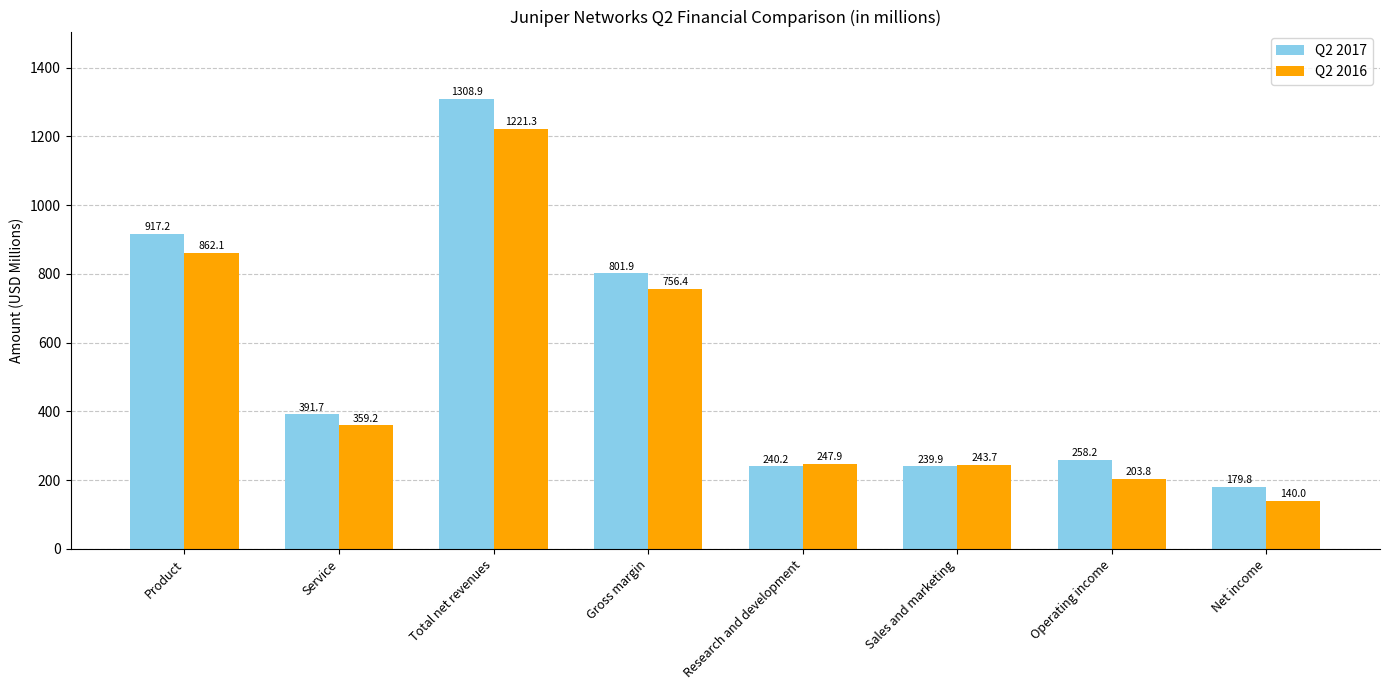

Reading right to left, extract all data points from this chart.

Q2 2017: 179.8	258.2	239.9	240.2	801.9	1308.9	391.7	917.2
Q2 2016: 140.0	203.8	243.7	247.9	756.4	1221.3	359.2	862.1